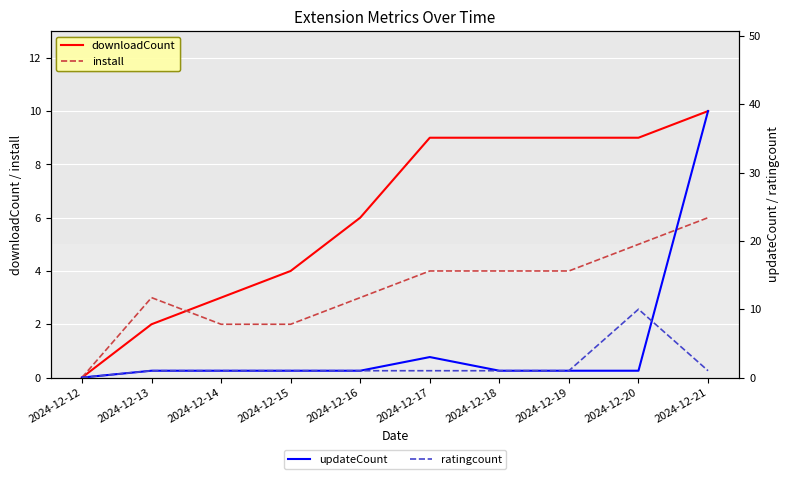

Which series has the largest total across all categories?

downloadCount